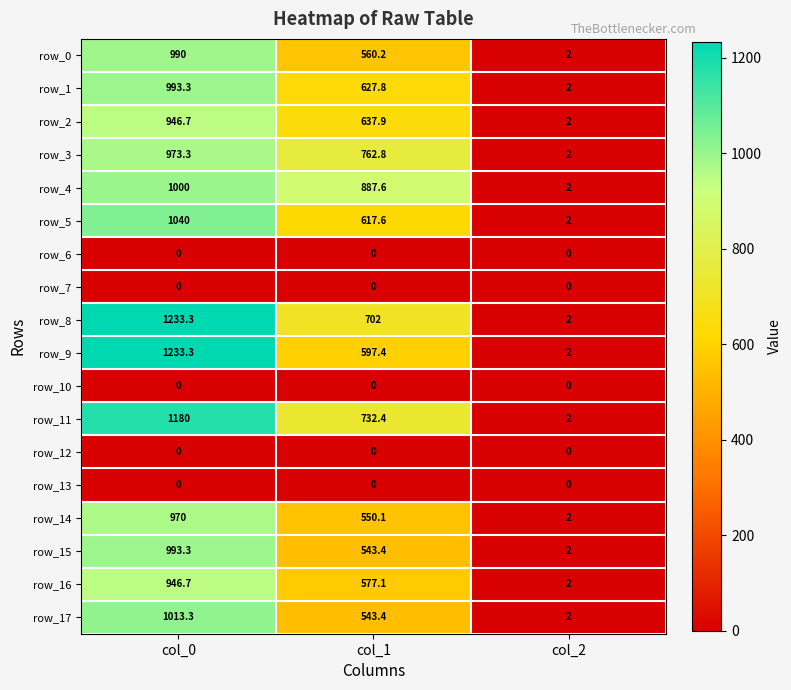

Between col_0 and col_1, which series saw the biggest shift?

row_9